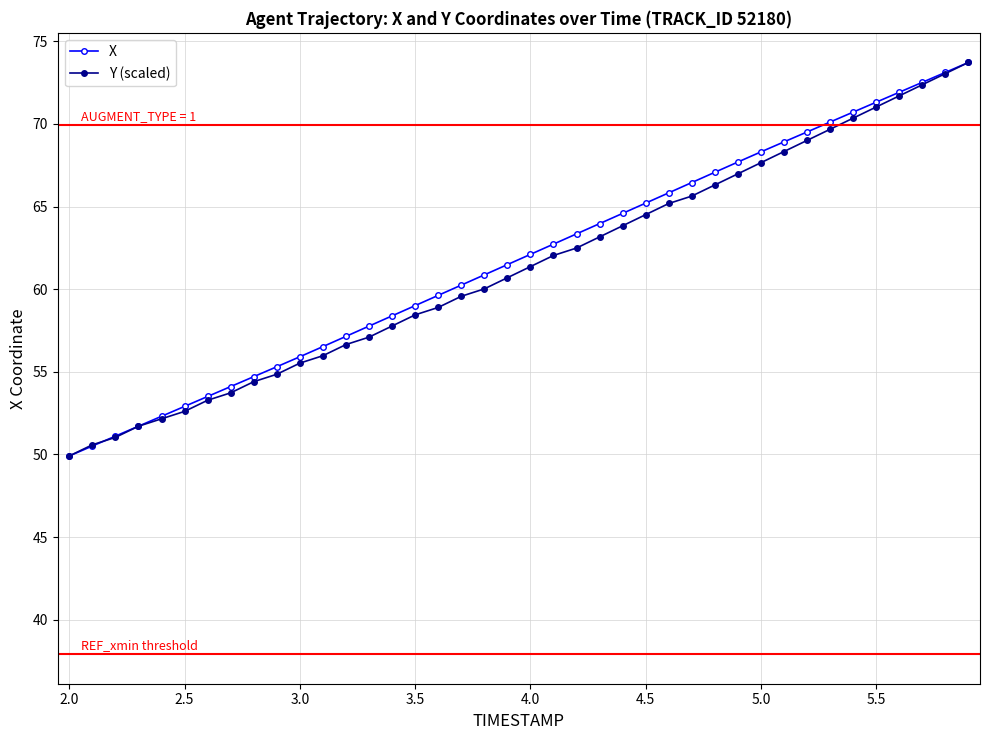

What is the minimum value shown in the chart?

49.9